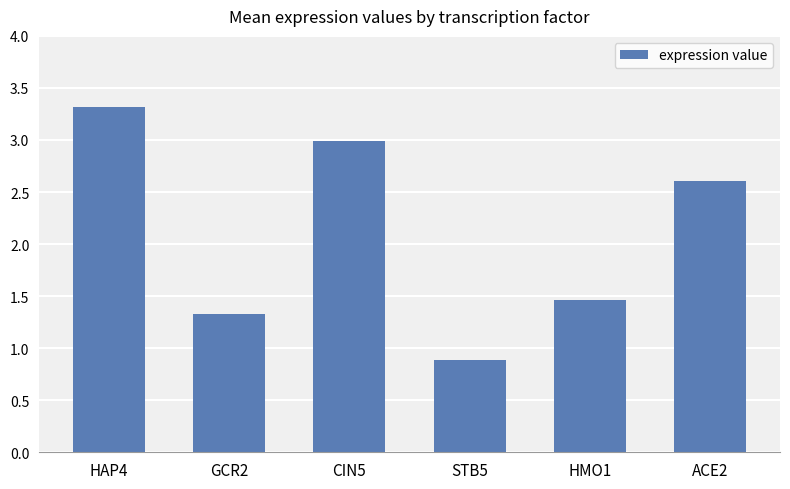

At which label is the value closest to 2?

HMO1